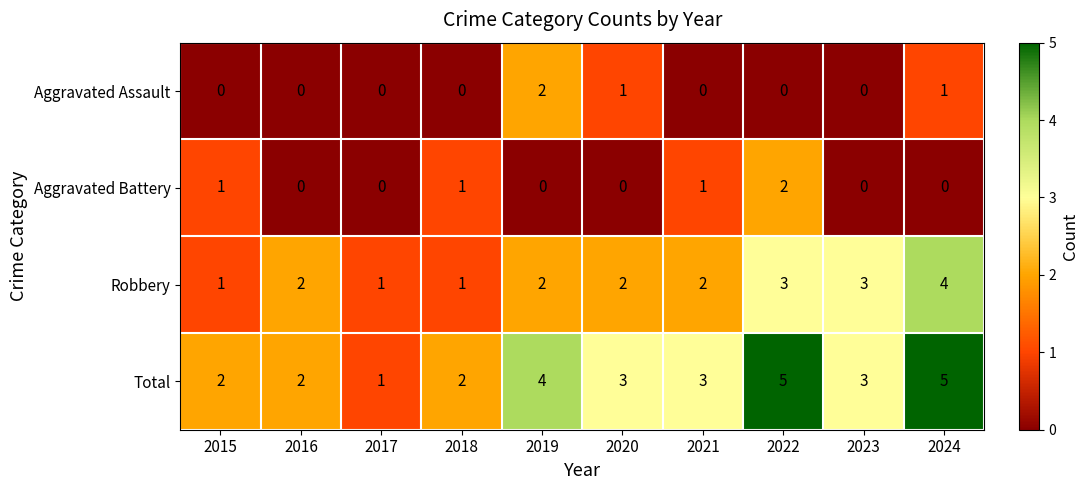

What is the spread (max minus min) of values at 2023?

3